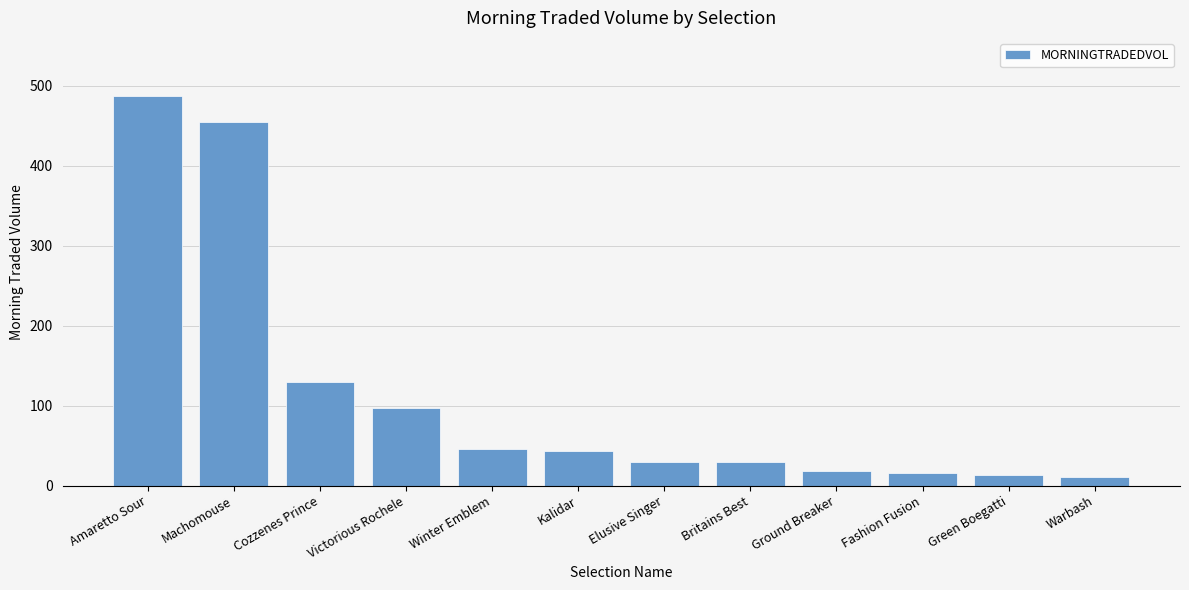

Between Cozzenes Prince and Fashion Fusion, which is larger?

Cozzenes Prince